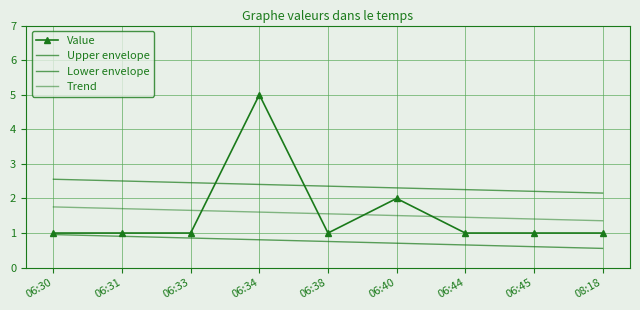

How many values in the Value series exceed 1?

2